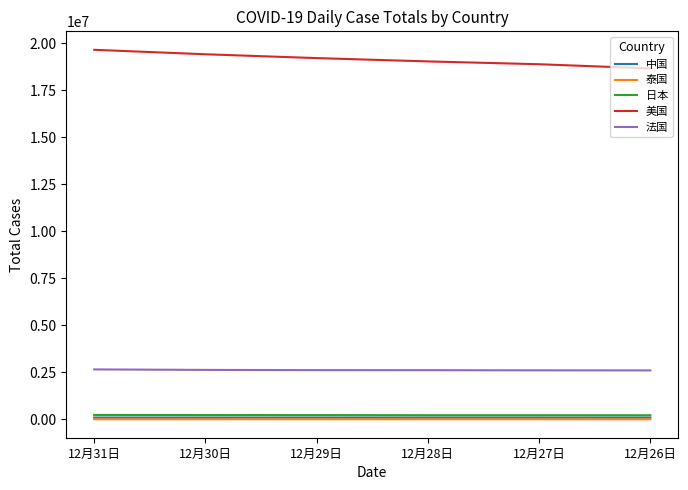

What is the sum of all 中国 values?

578760